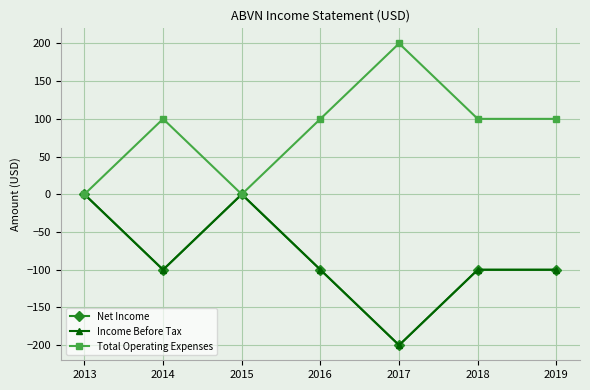

What is the approximate value of Income Before Tax at 2017?

-200